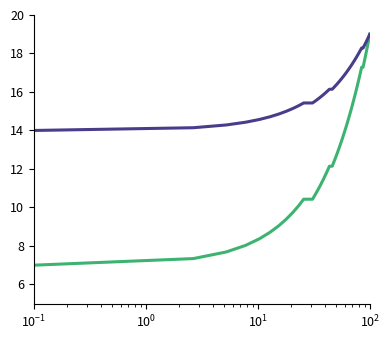

What is the greatest value displayed?

19.0